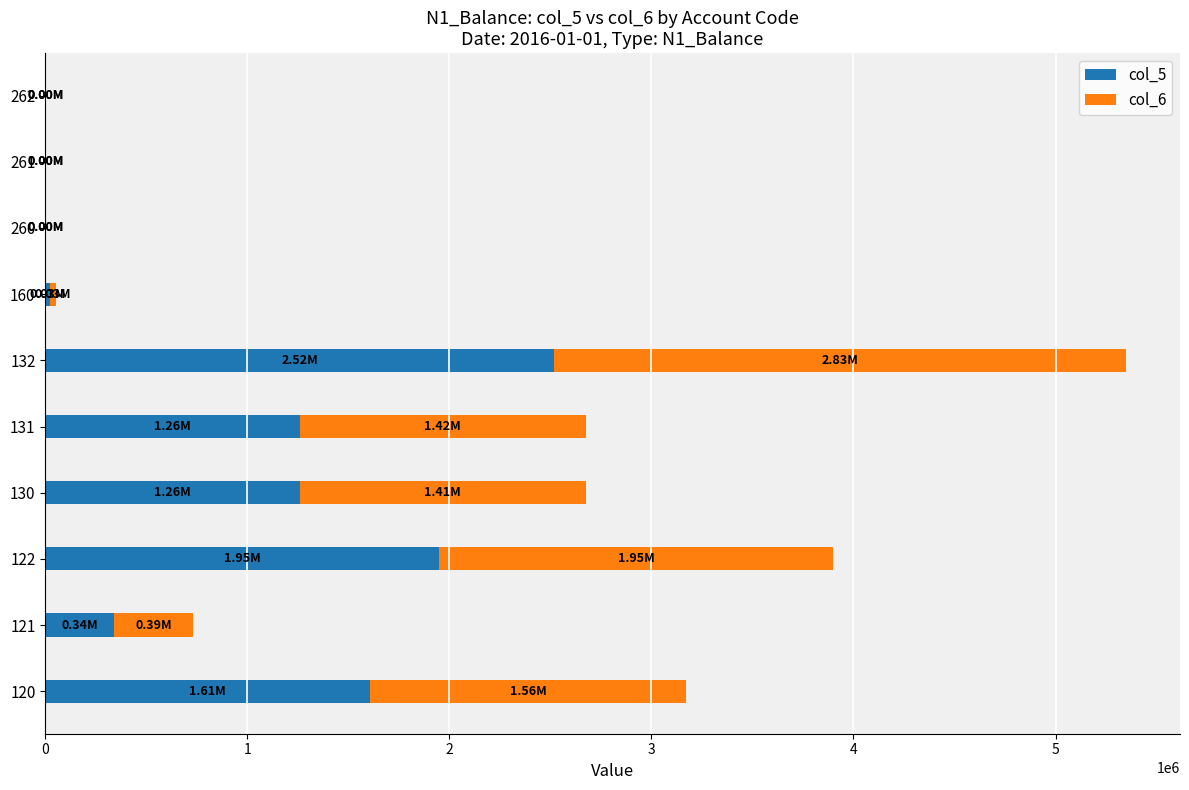

At which category is the sum across all series the highest?

132